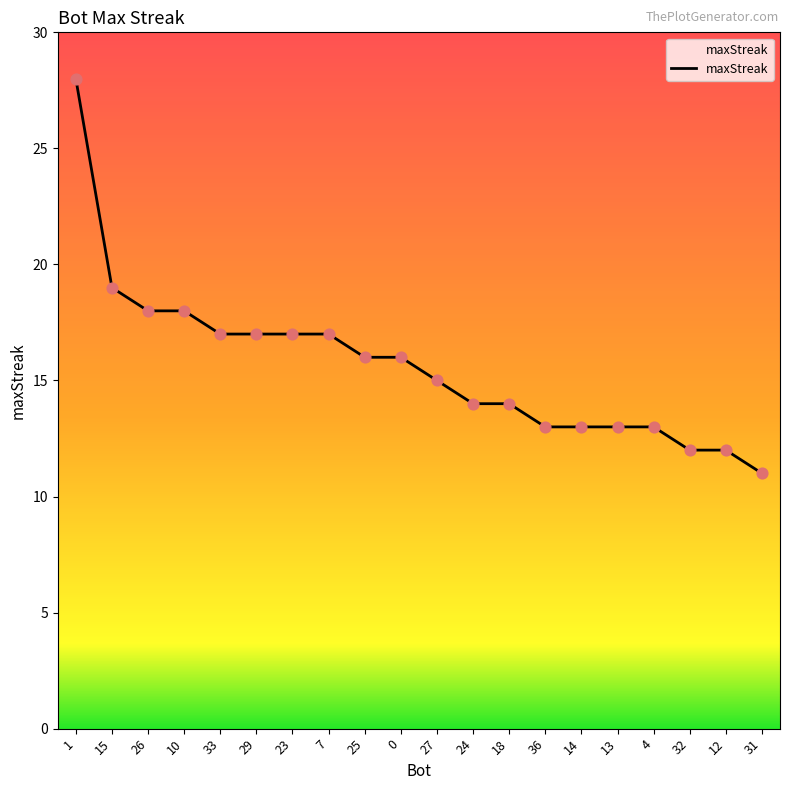

Approximately how many times larger is the value at 18 compared to 12?

1.2